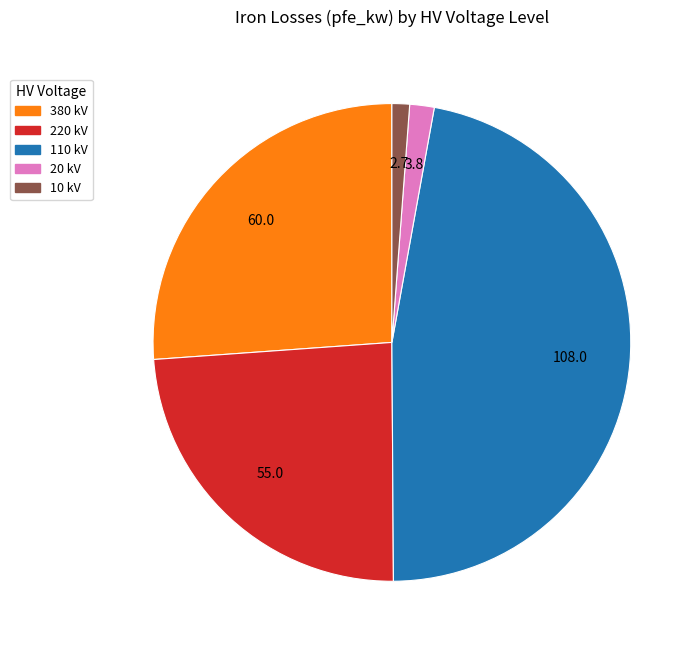

Is there a majority slice in this chart?

No